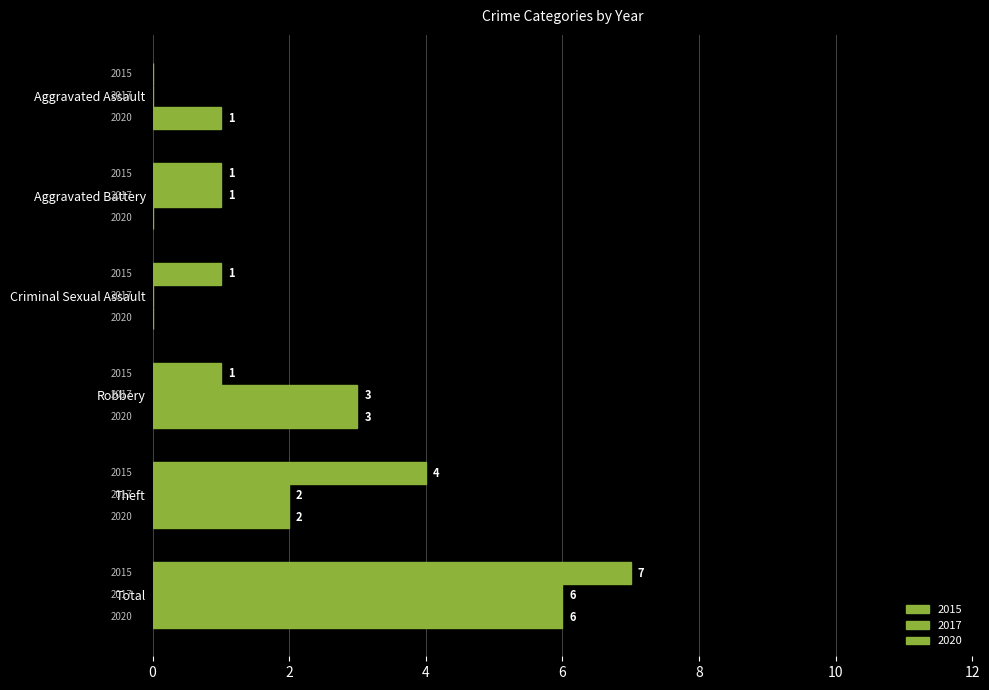

Reading left to right, list all the values displayed in this chart.

2015: 0	1	1	1	4	7
2017: 0	1	0	3	2	6
2020: 1	0	0	3	2	6